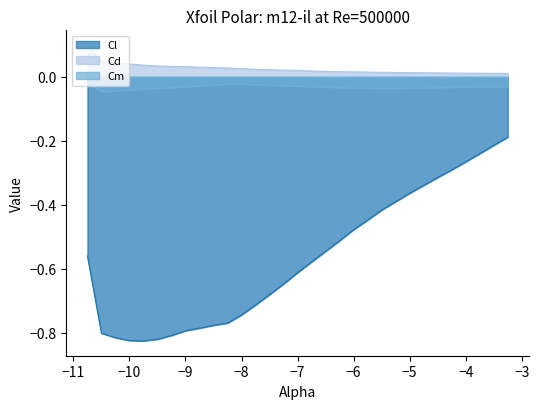

What are all the series names shown in the legend?

Cl, Cd, Cm